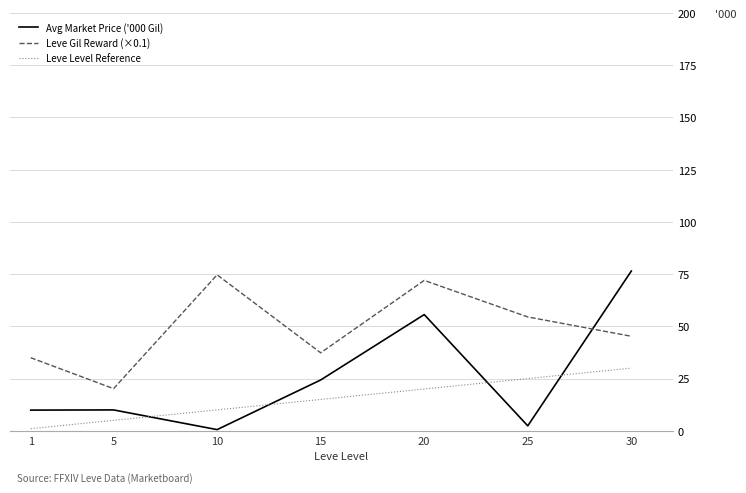

Is it true that Avg Market Price ('000 Gil) equals 2.9 at 5?

False